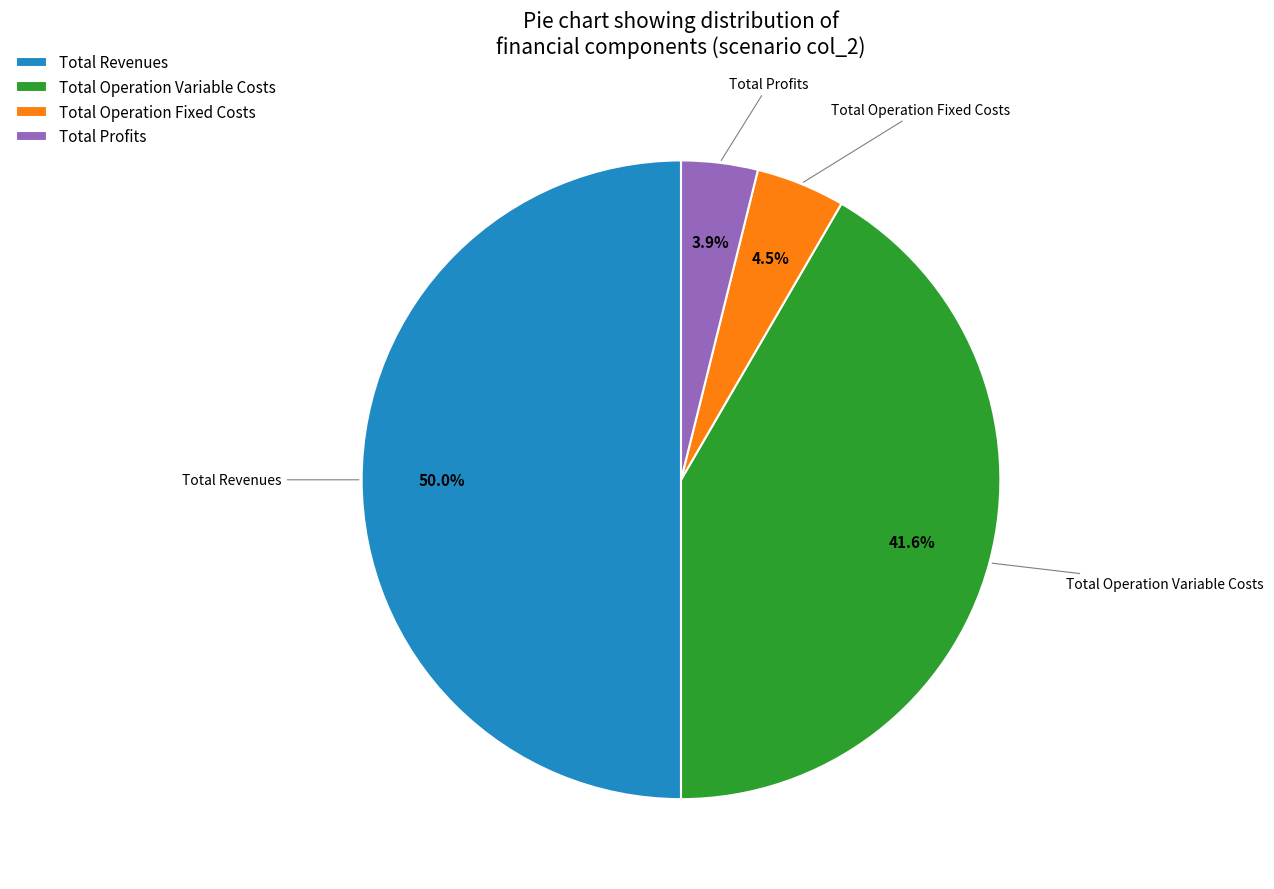

What is the majority slice?

Total Revenues